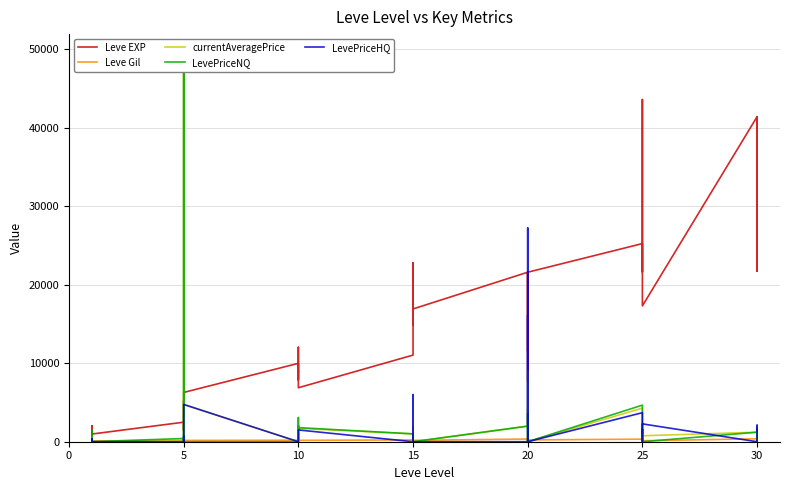

Where is the first local maximum for Leve EXP?

5